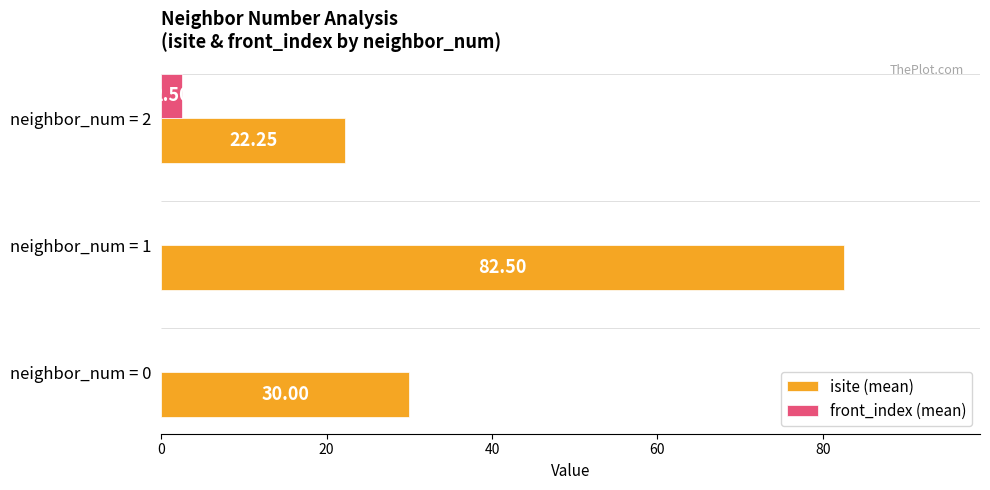

At which category is the sum across all series the highest?

neighbor_num = 1